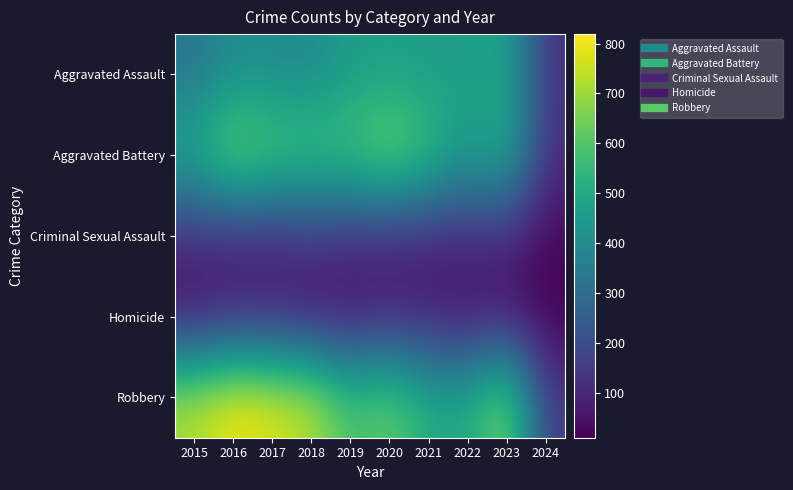

How many distinct data groups are displayed?

5